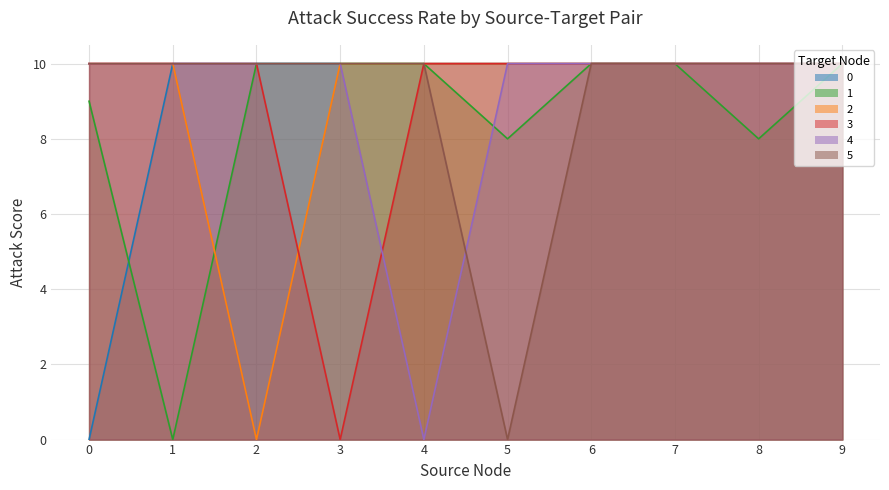

Between 5 and 7, which is larger?

5